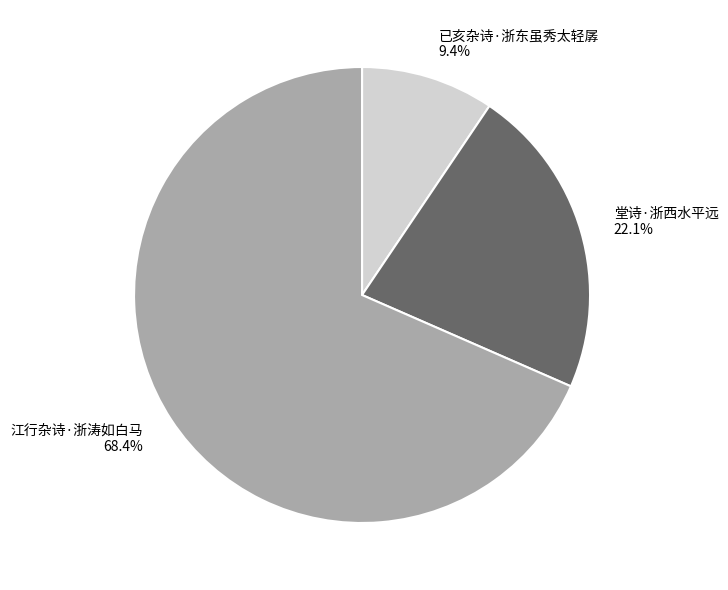

True or false: 堂诗·浙西水平远 accounts for 8% of the total.

False